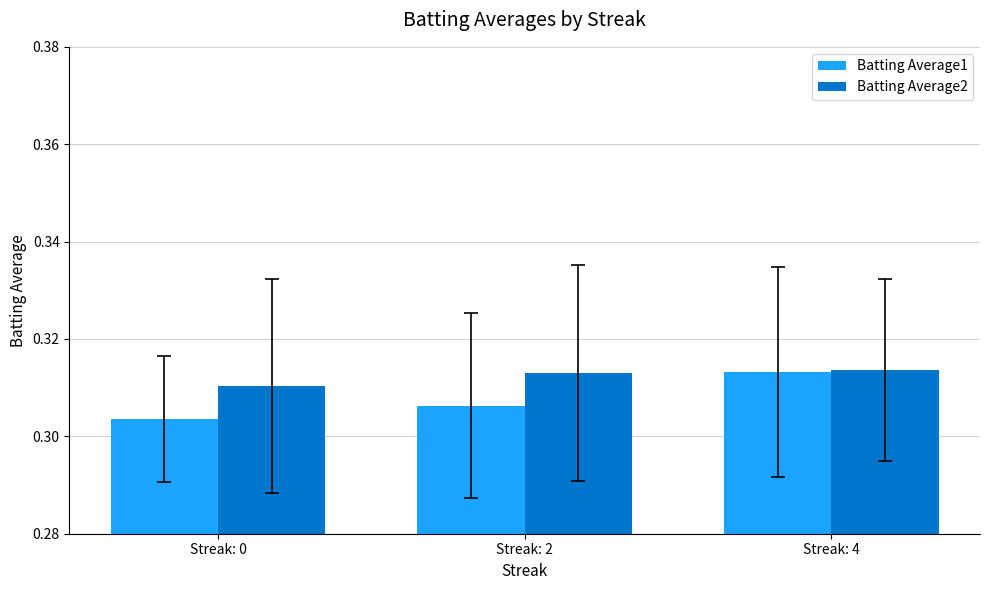

List the series in order of their overall mean, lowest first.

Batting Average1, Batting Average2